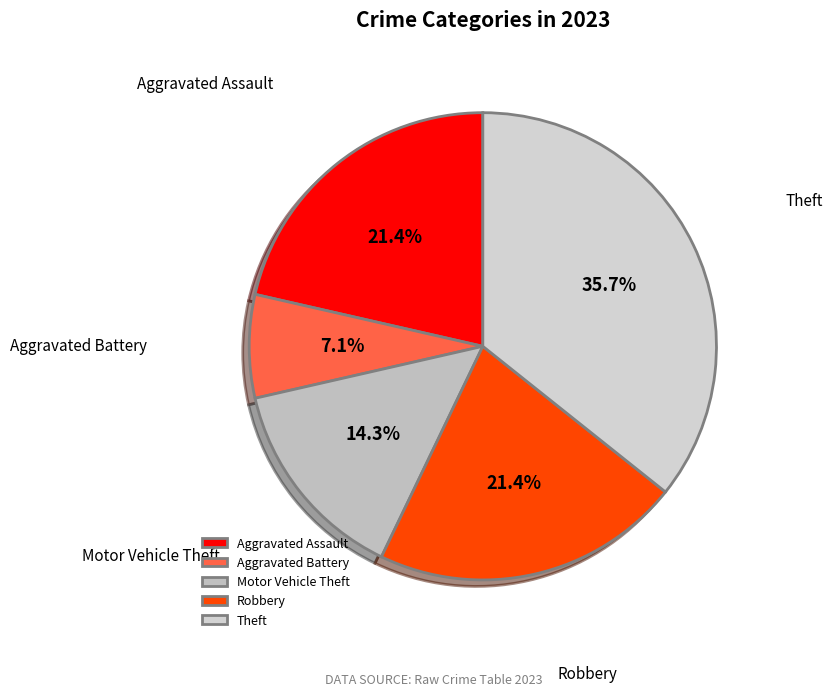

Count the number of slices in the pie.

5